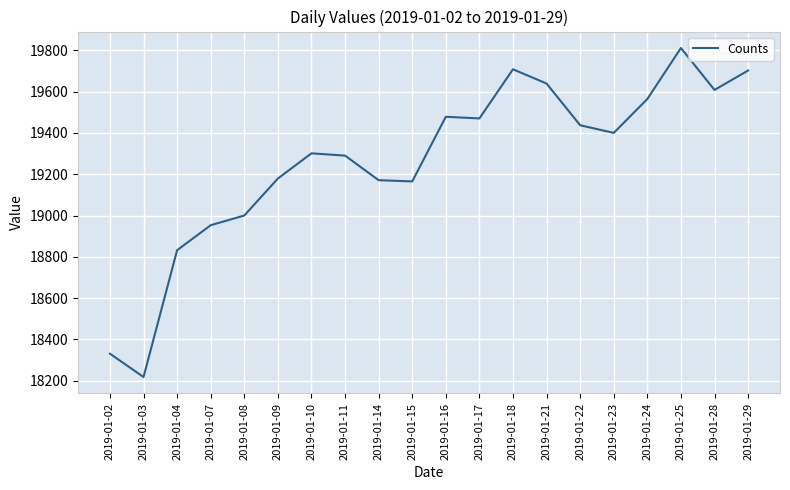

What is the smallest value displayed?

18218